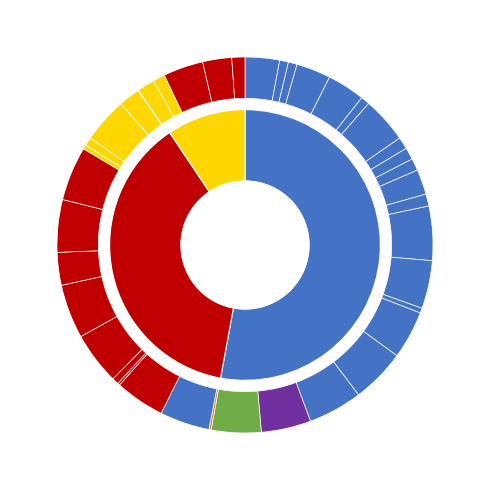

Is it true that Brass Alembic is 13% of the pie?

False